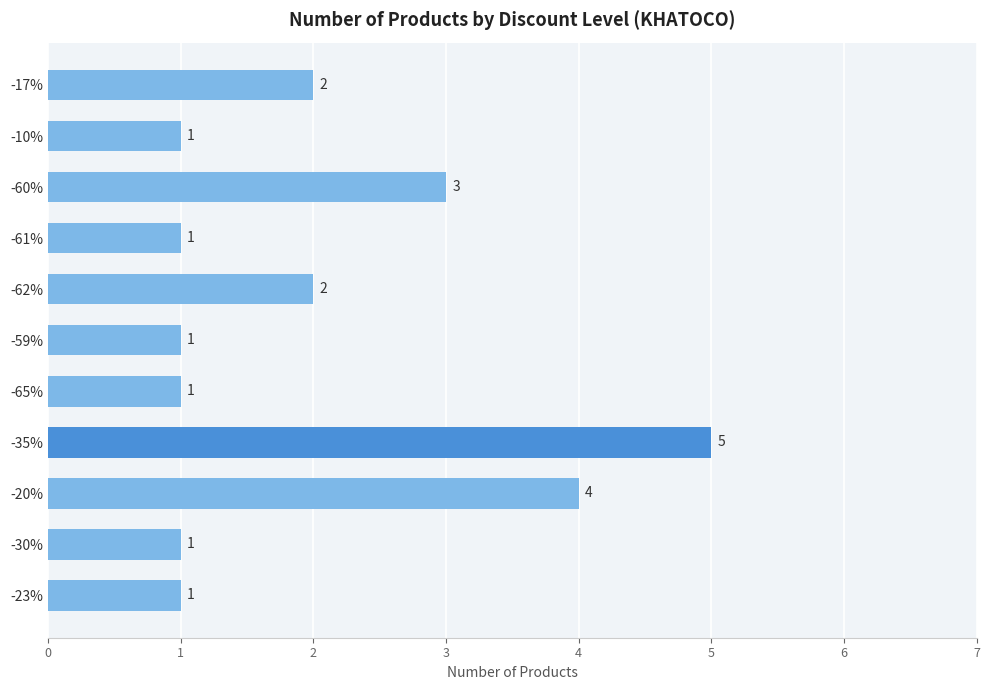

What is the difference between the maximum and minimum values?

4